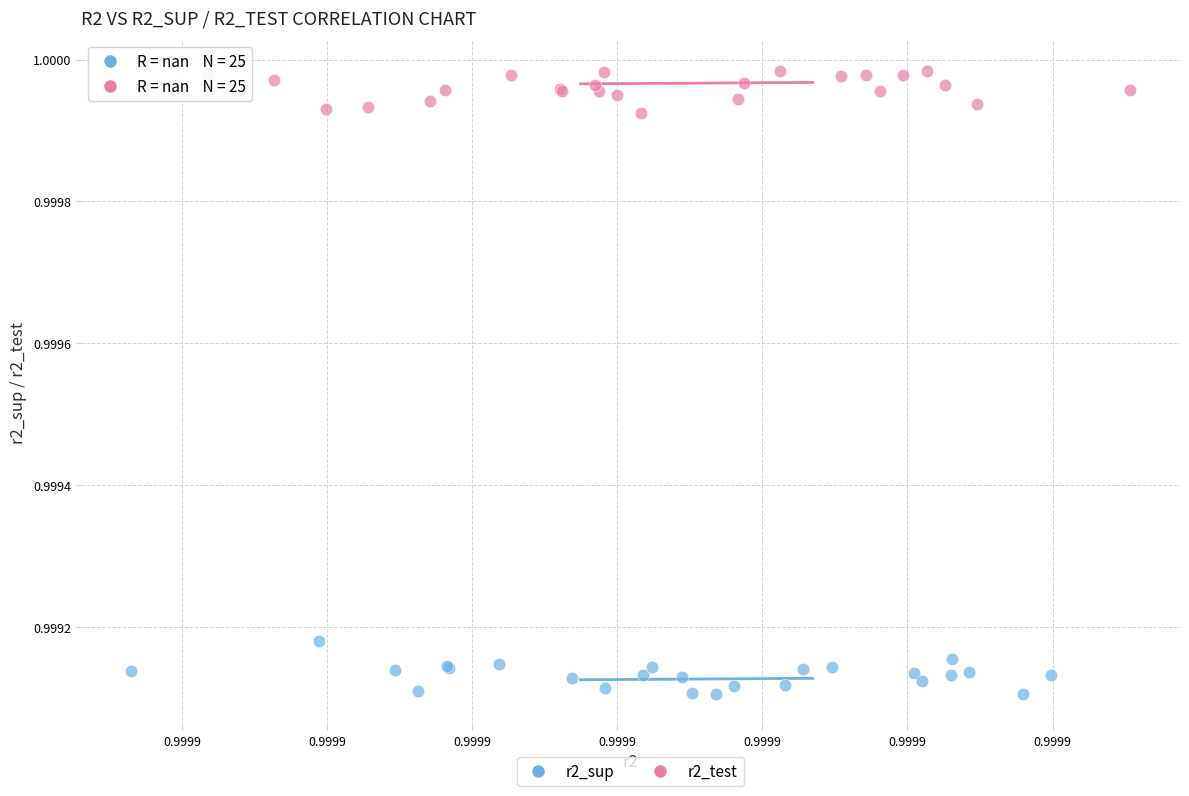

Which series has the largest Y range (max minus min)?

r2_sup